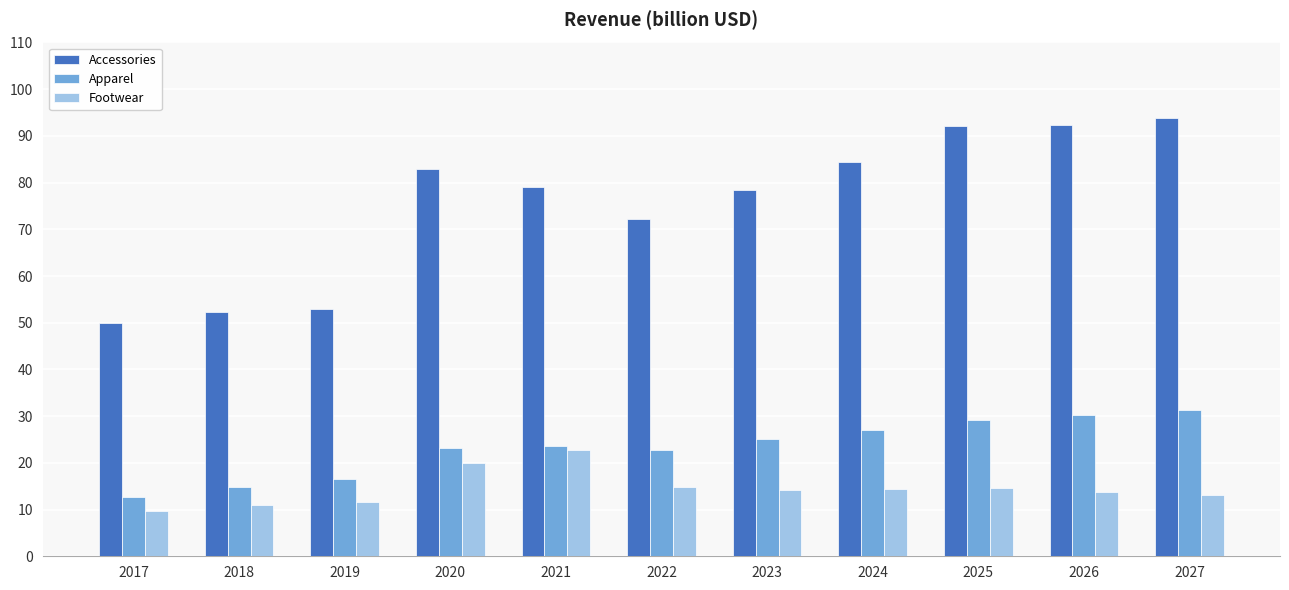

How many bars are there in each group?

3